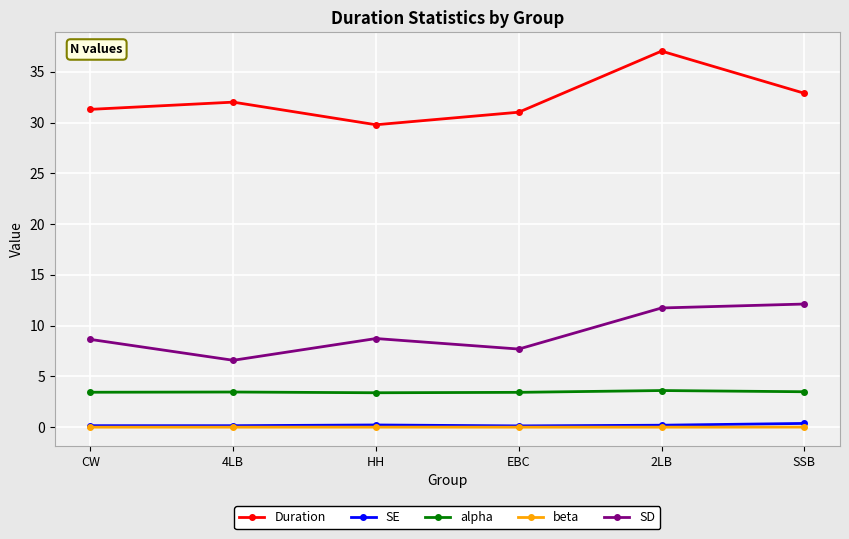

How many lines are shown in the chart?

5